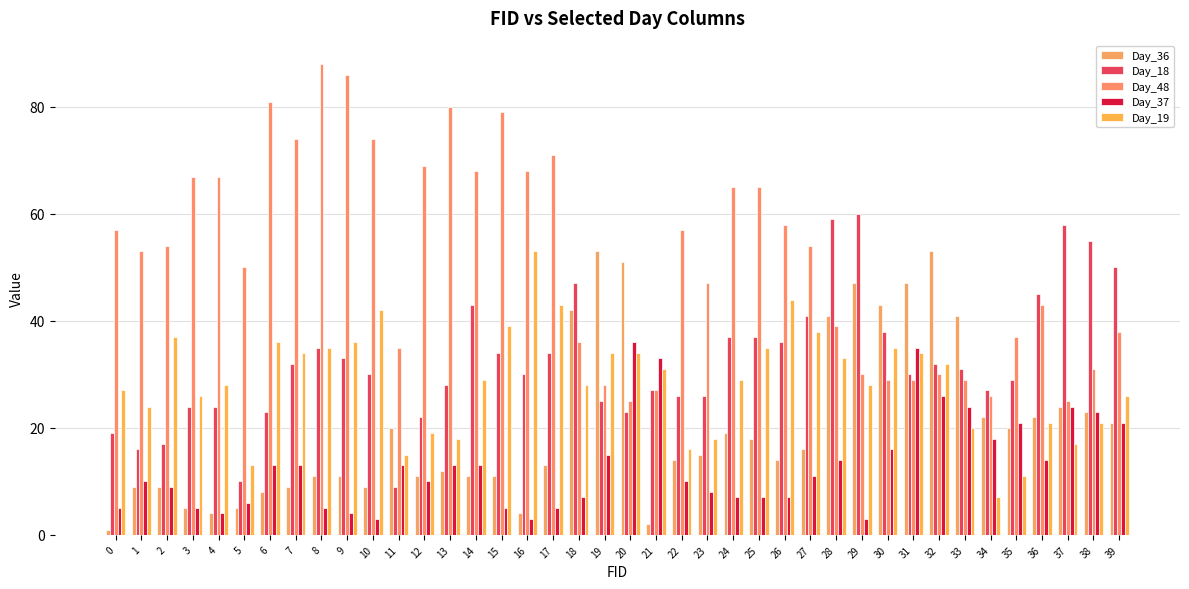

What is the difference between the maximum and second lowest values in the Day_37 series?

33